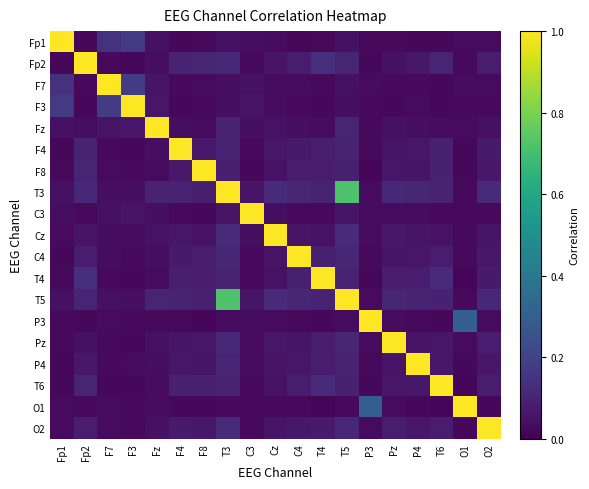

How many data points does each series have?

19